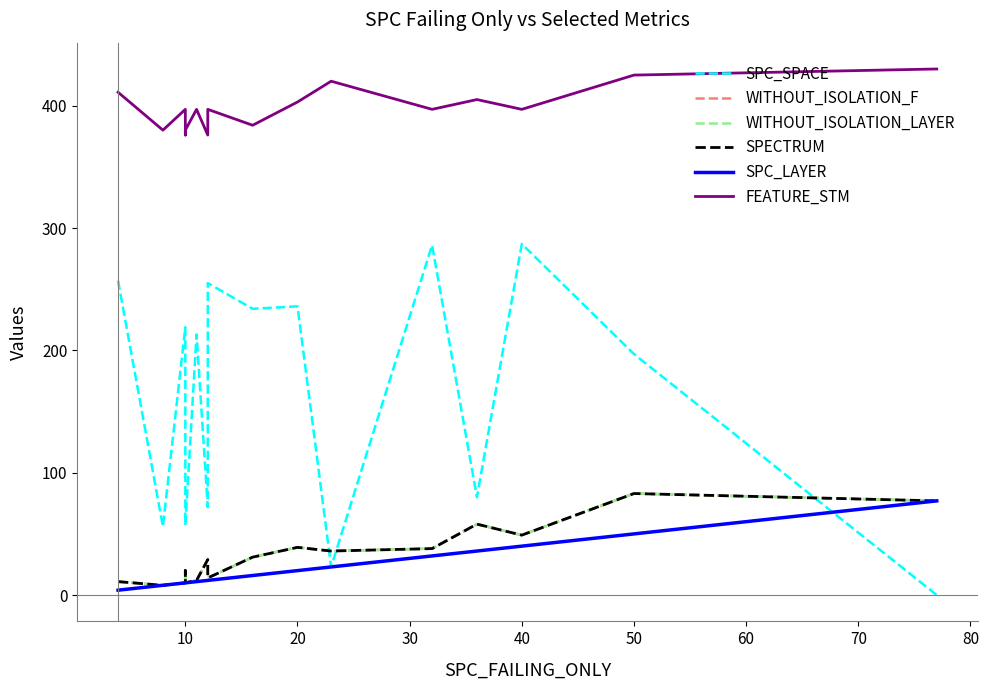

Which category has the highest value in the WITHOUT_ISOLATION_F series?

50